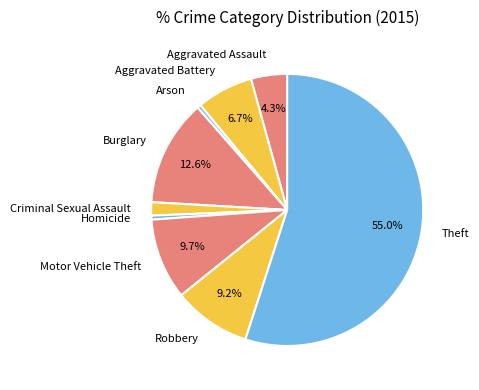

Is the sum of Motor Vehicle Theft and Robbery greater than half?

No